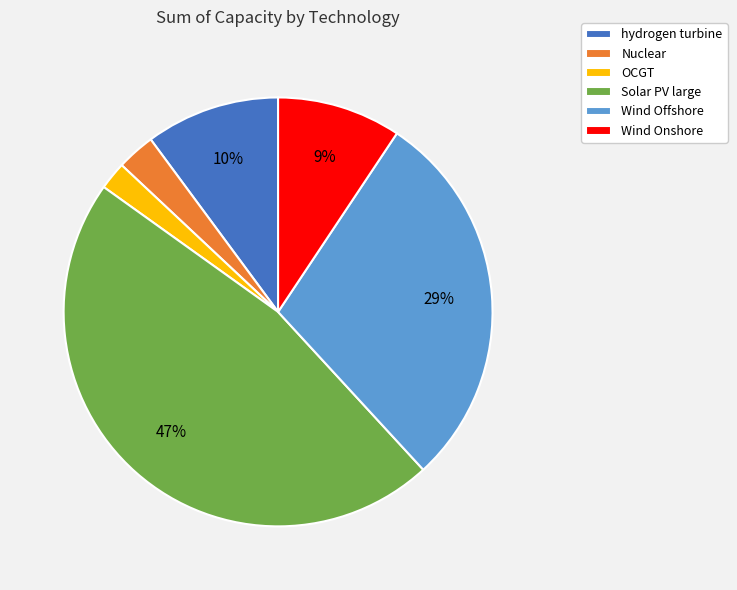

Between Wind Offshore and Wind Onshore, which is larger?

Wind Offshore